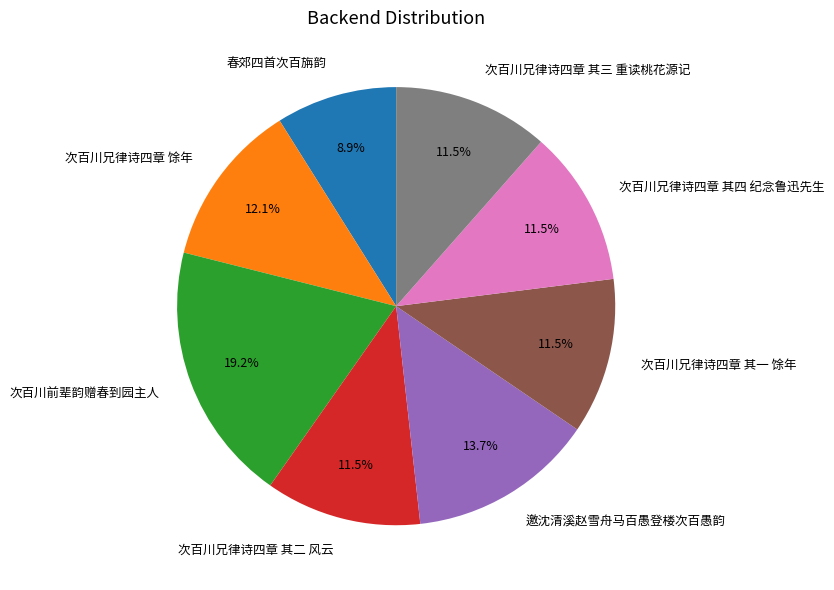

To the nearest percent, what is the difference between the largest and smallest slice percentages?

10%